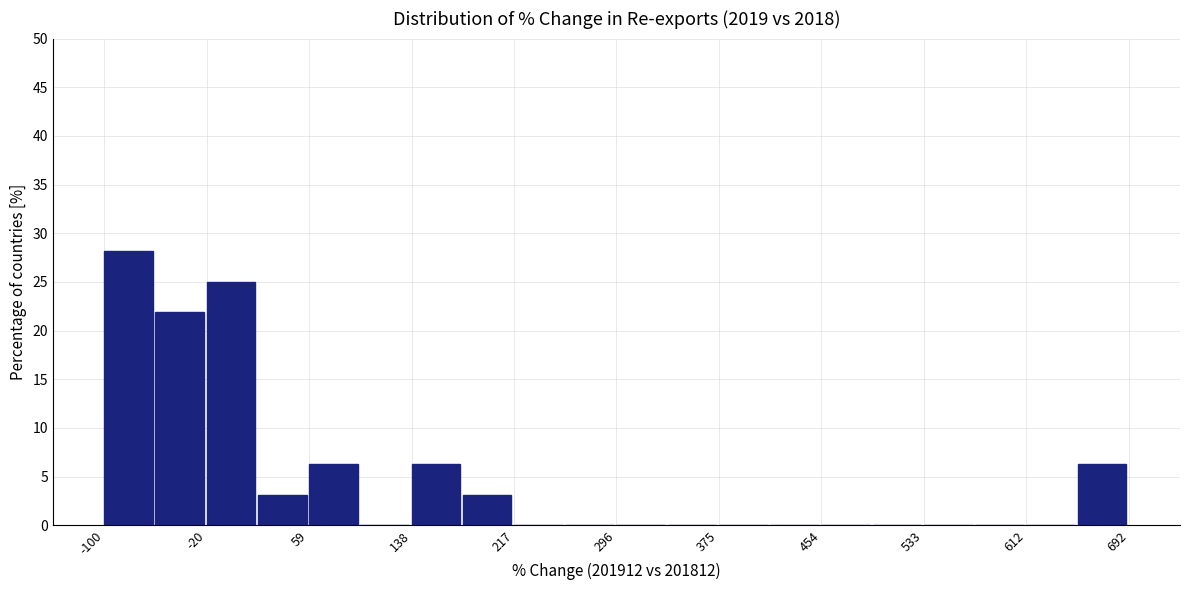

Around what value on the x-axis is the tallest bar? Give the approximate position of its centre, as read against the axis.

-80